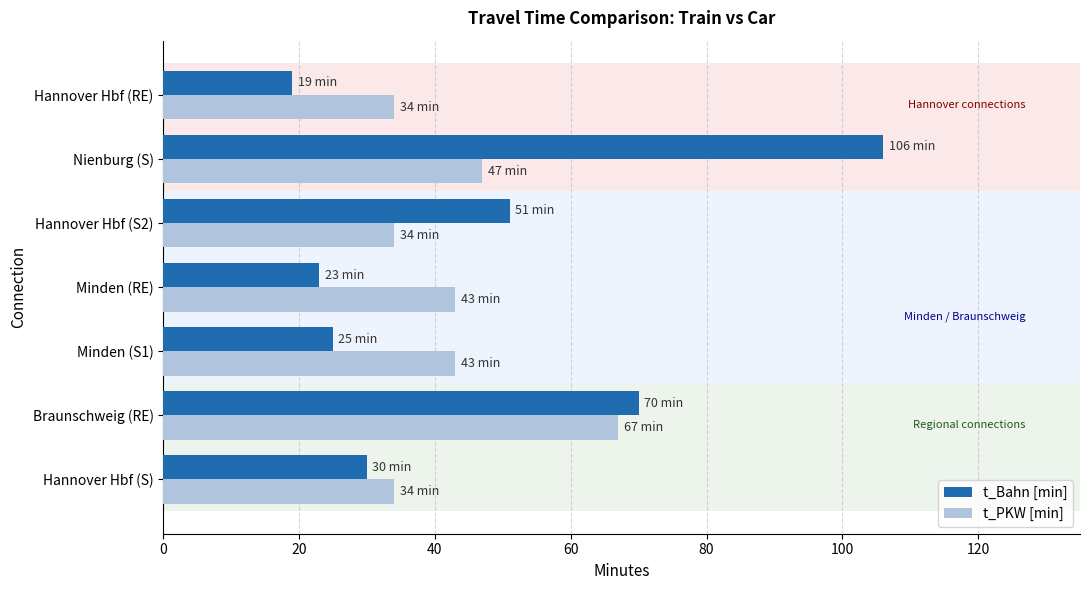

The value of t_PKW [min] at Minden (RE) is 68. True or false?

False